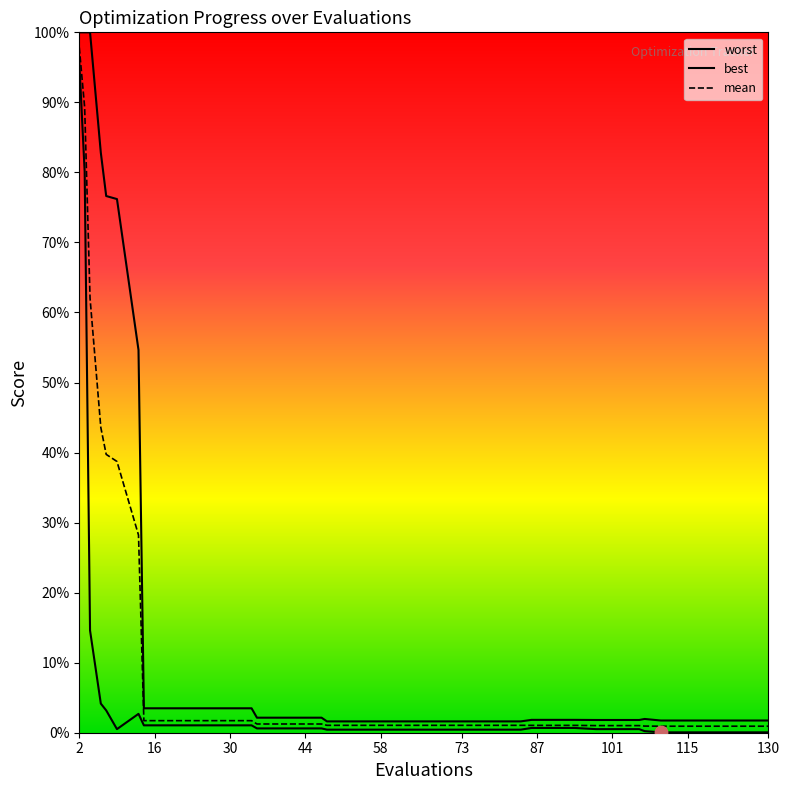

Which series has the largest total across all categories?

worst